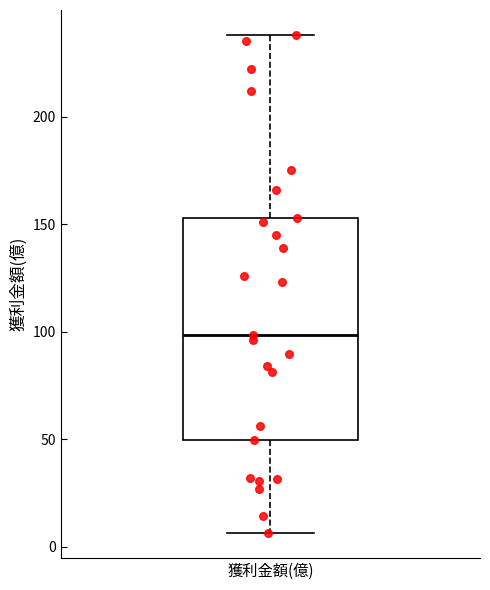

Transcribe this box plot: give where the median line is, the range the box spans, and where the two whiskers end, as read against the y-axis. The values are not printed on the chart, so give them approximately, as read against the axis.

median 100, box 50 to 155, whiskers 5 to 240